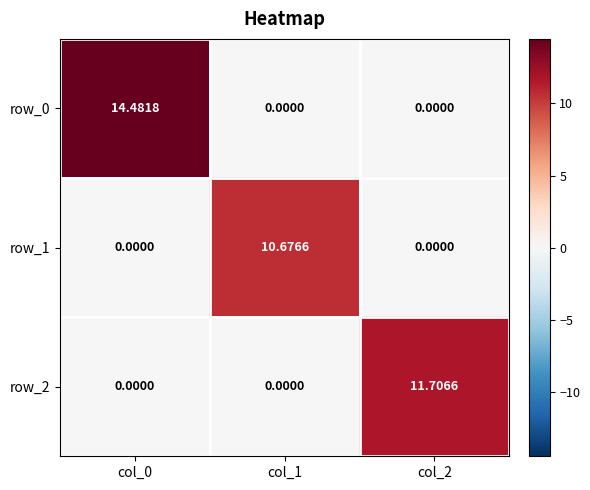

Reading right to left, transcribe all the data shown in this chart.

row_0: 0.0	0.0	14.5
row_1: 0.0	10.7	0.0
row_2: 11.7	0.0	0.0